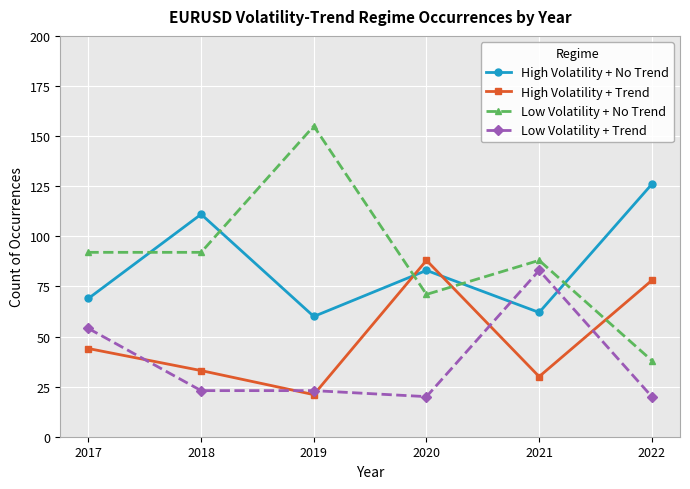

Rank the series by their maximum value, from highest to lowest.

Low Volatility + No Trend, High Volatility + No Trend, High Volatility + Trend, Low Volatility + Trend